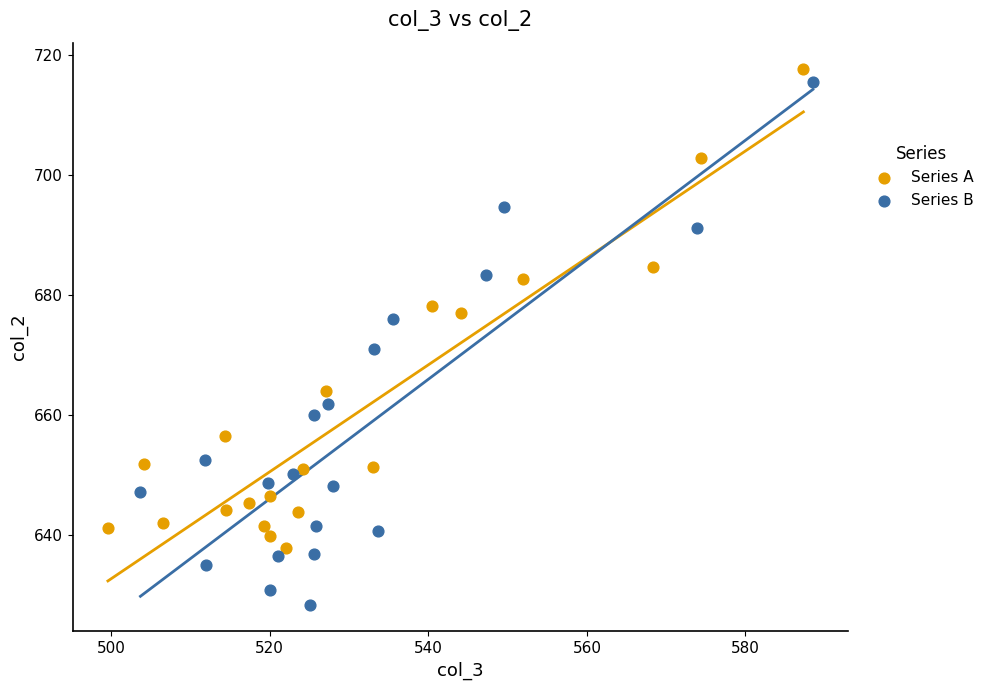

Which series has the widest spread of Y values?

Series B